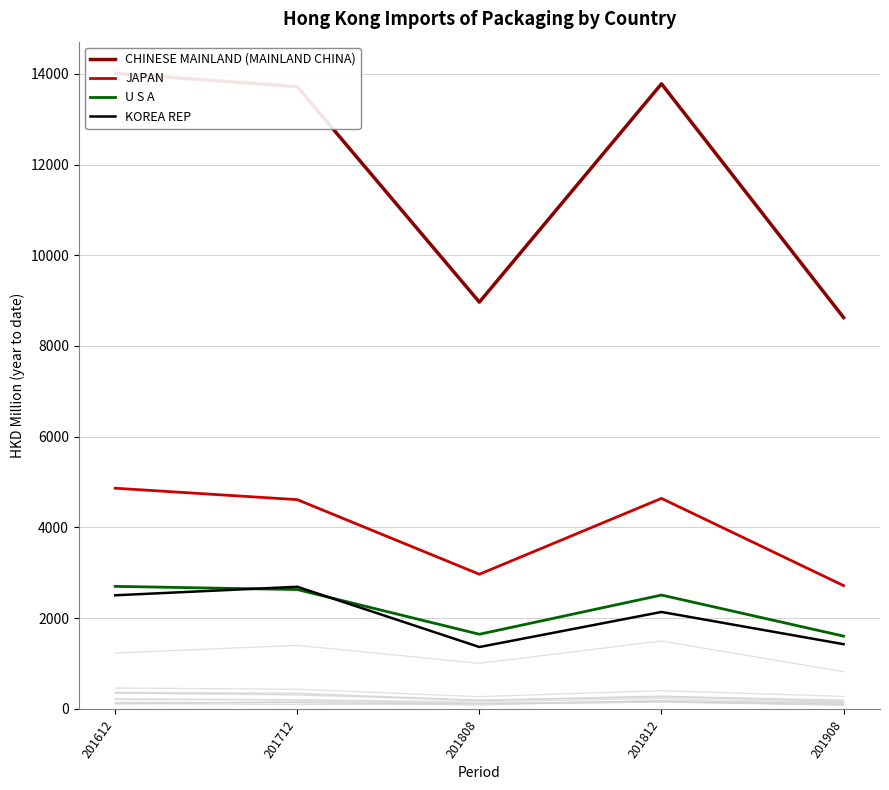

What is the difference between the second highest and minimum values in the KOREA REP series?

1140.7